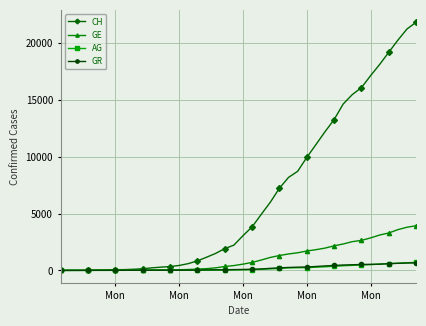

What is the highest value of the CH series?

21804